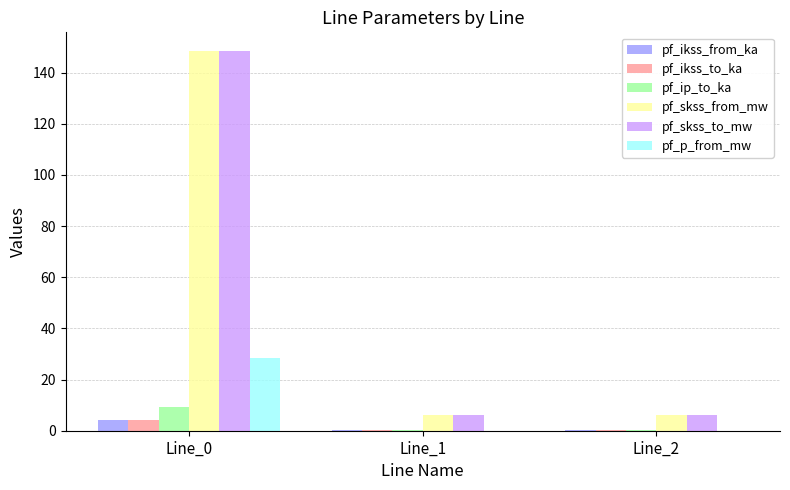

The pf_ikss_from_ka series shows 4.3 at Line_0. True or false?

True